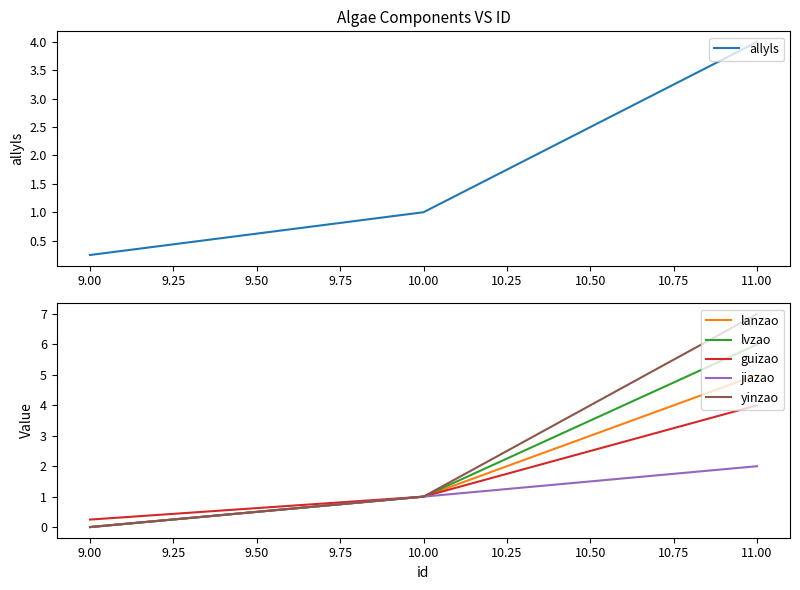

What is the value of the jiazao point at the 2nd from the left?

1.0